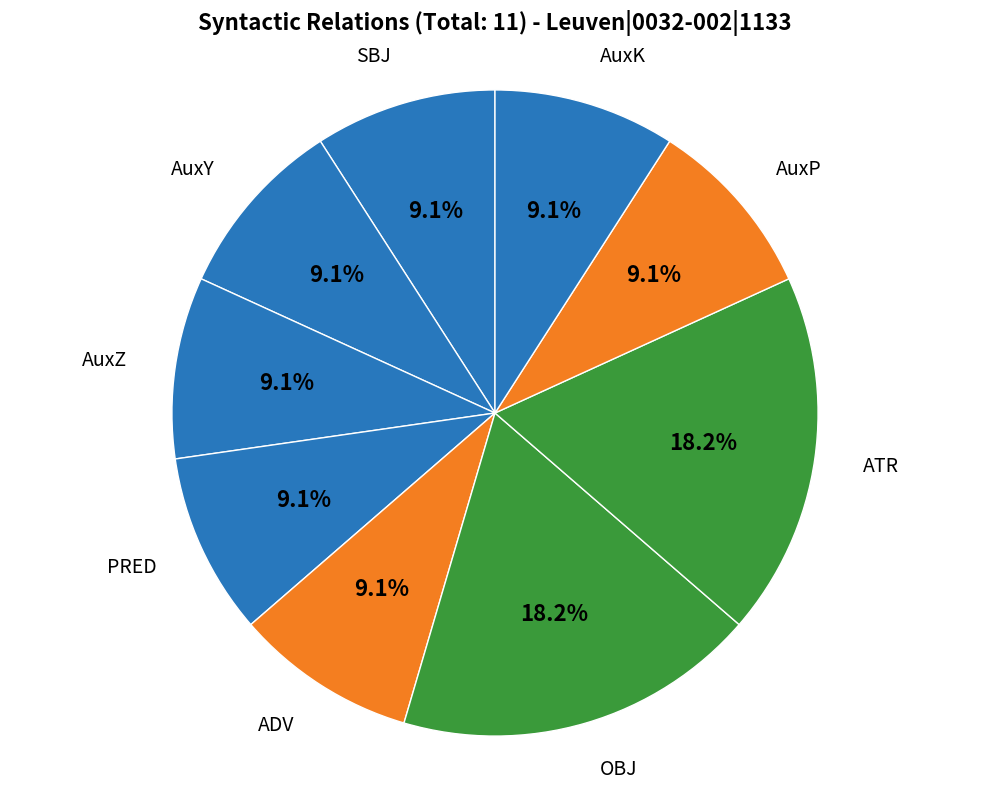

To the nearest percent, what portion does AuxZ represent?

9%